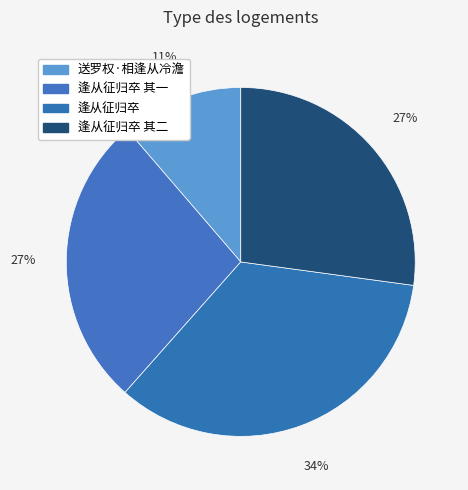

How many slices are in this pie chart?

4